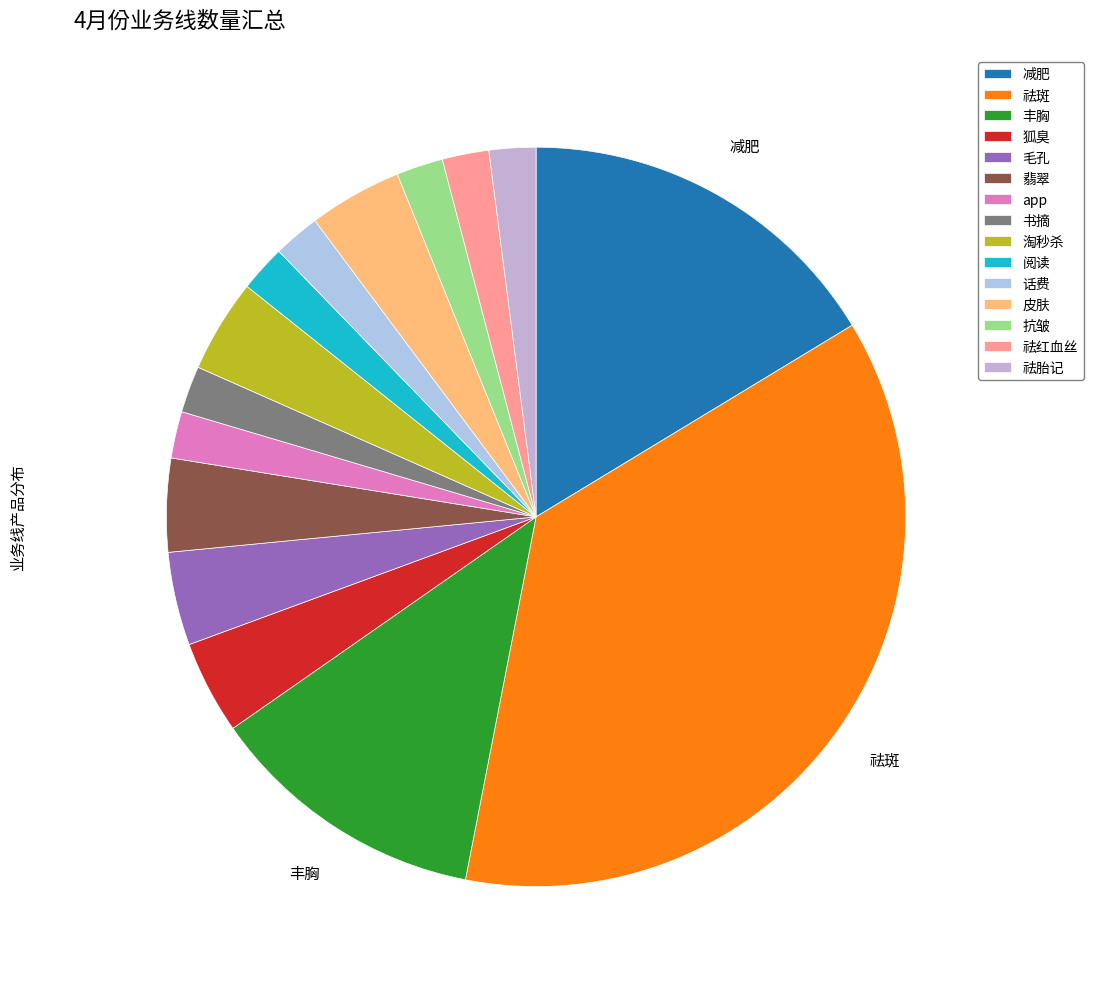

What is the largest slice in the pie chart?

祛斑